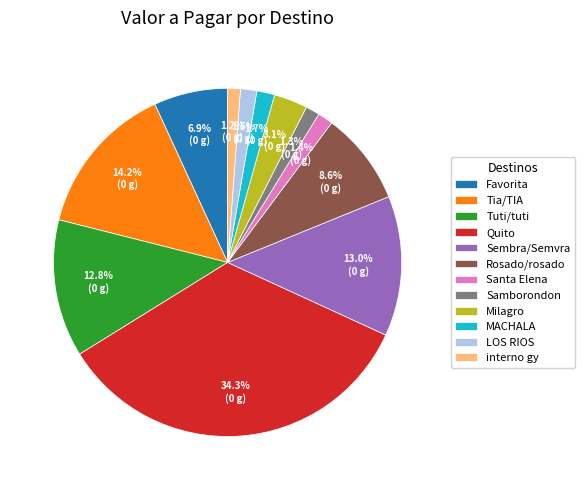

What percentage do Sembra/Semvra and LOS RIOS together represent?

14.5%